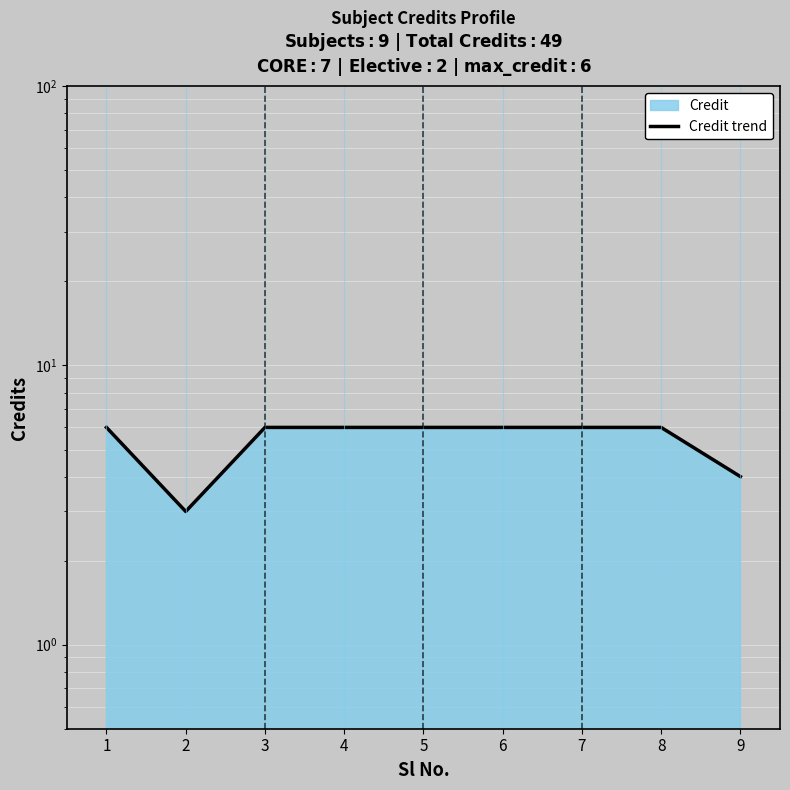

List the labels in order of value, largest first.

1, 3, 4, 5, 6, 7, 8, 9, 2